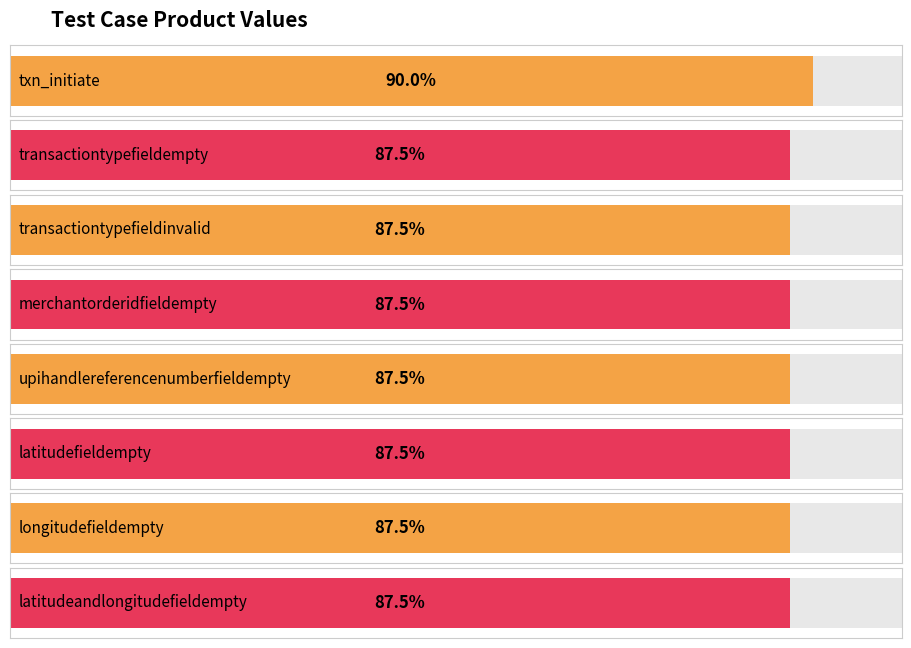

How many values exceed 175?

1